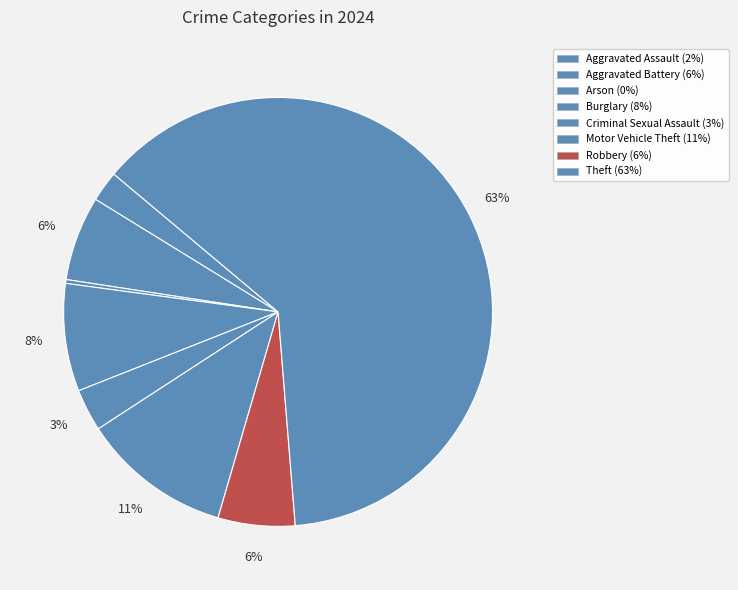

How many slices are in this pie chart?

8